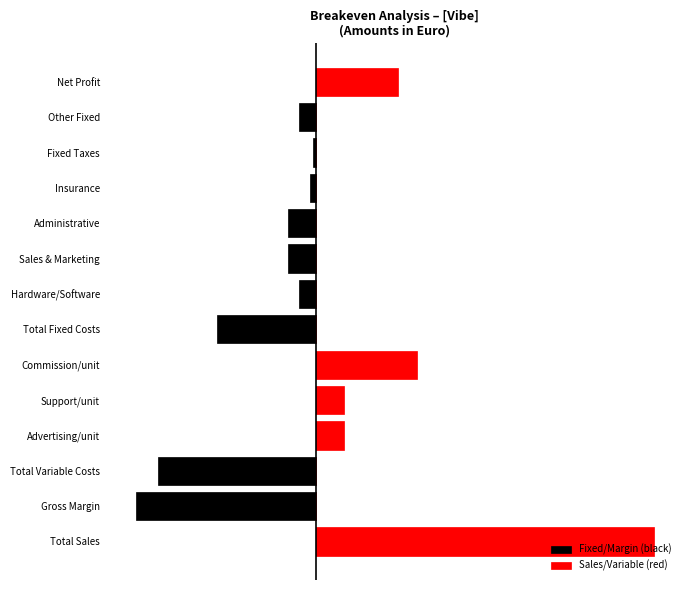

Reading right to left, extract all data points from this chart.

Fixed/Margin (black): 0	-1500	-250	-500	-2500	-2500	-1500	-8750	0	0	0	-14000	-15990	0
Sales/Variable (red): 7240	0	0	0	0	0	0	0	9000	2500	2500	0	0	29990